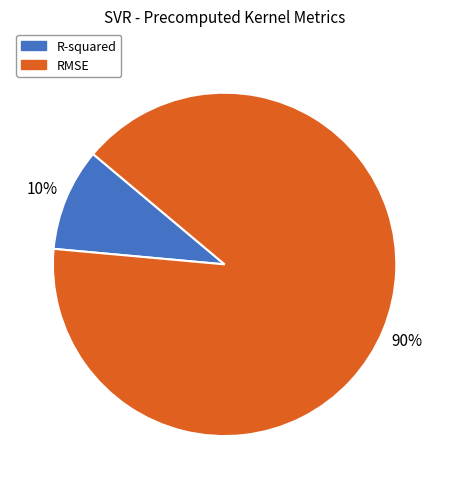

Is it true that RMSE is 90% of the pie?

True